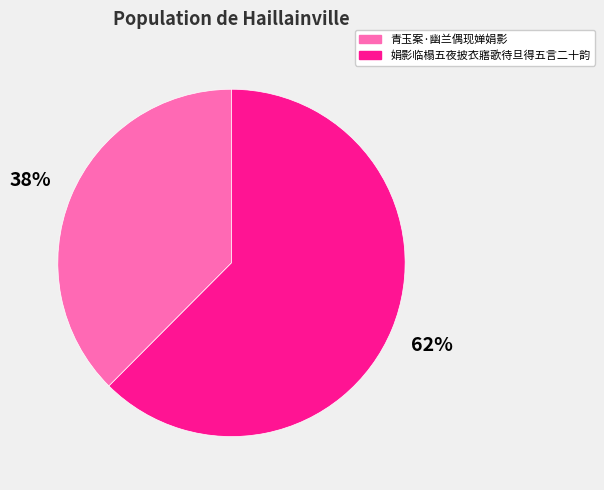

What percentage is the 青玉案·幽兰偶现婵娟影 slice, to the nearest percent?

38%